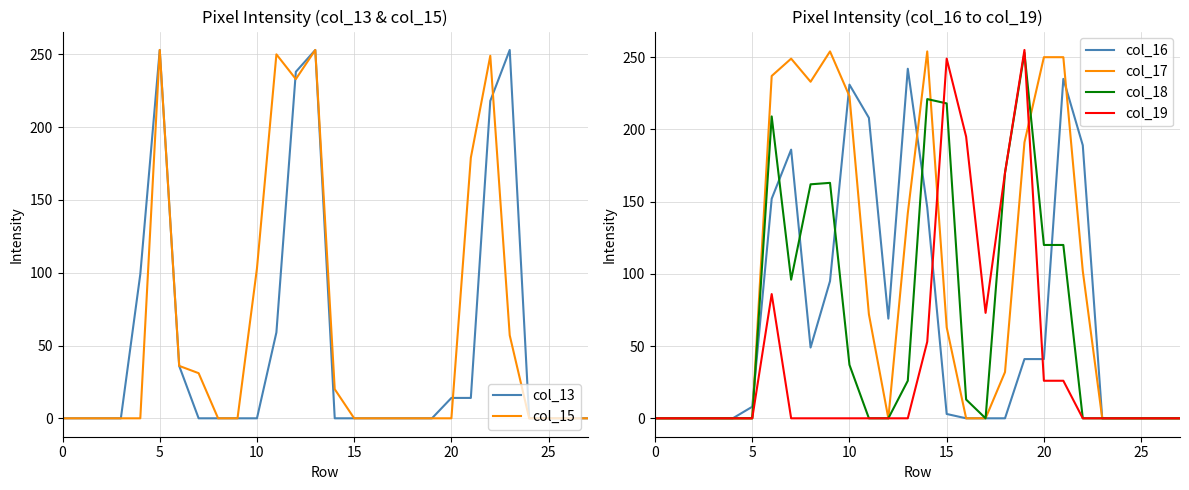

What is the label of the 11th point from the left?

10